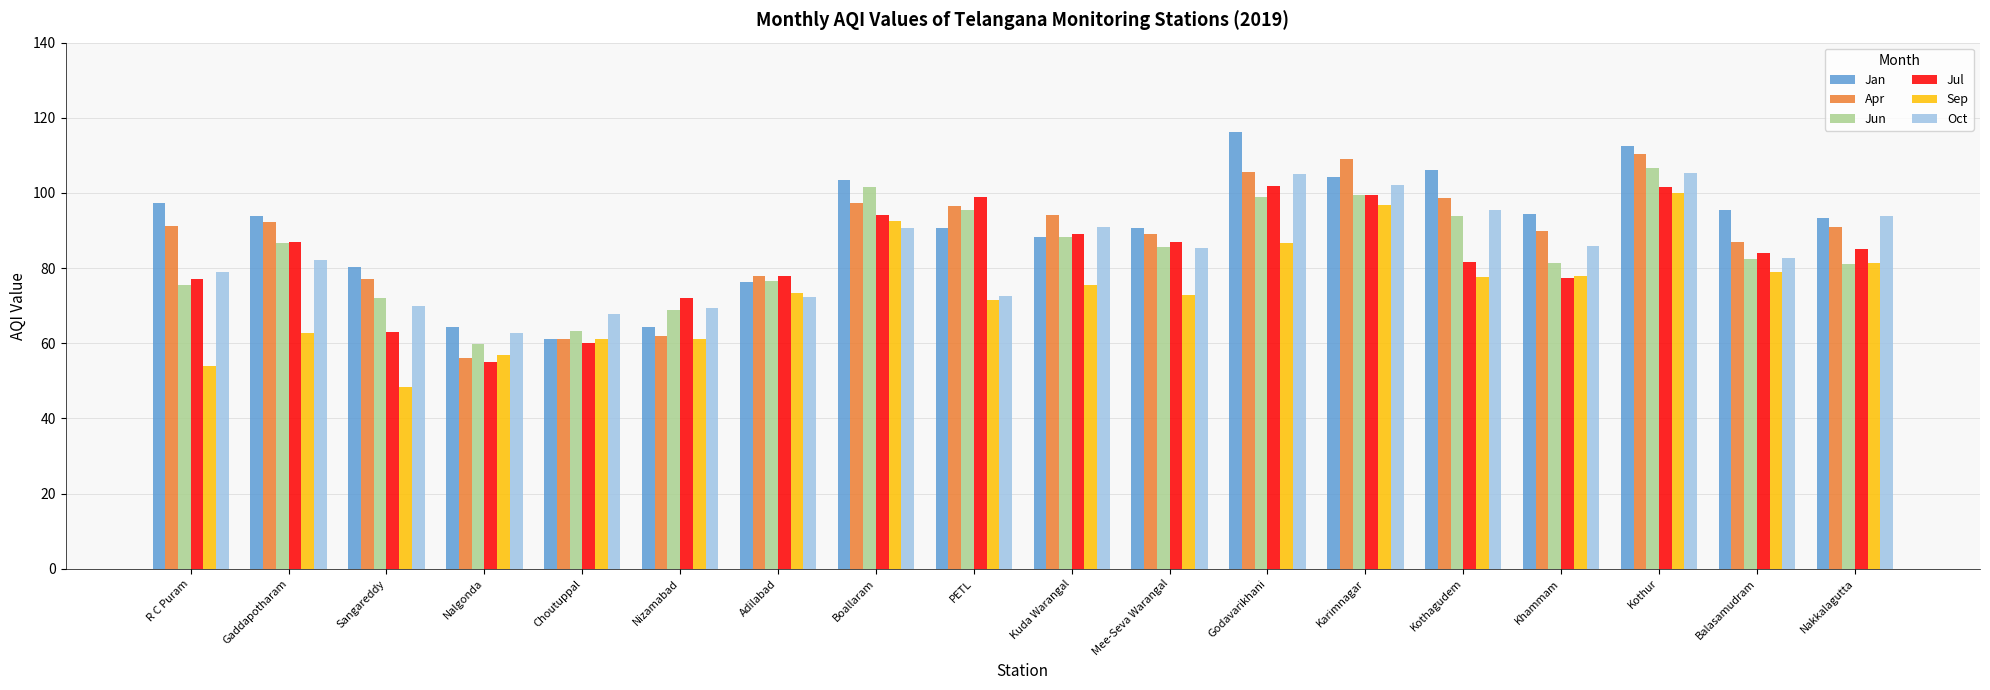

Which series changed the most between Karimnagar and Nakkalagutta?

Jun